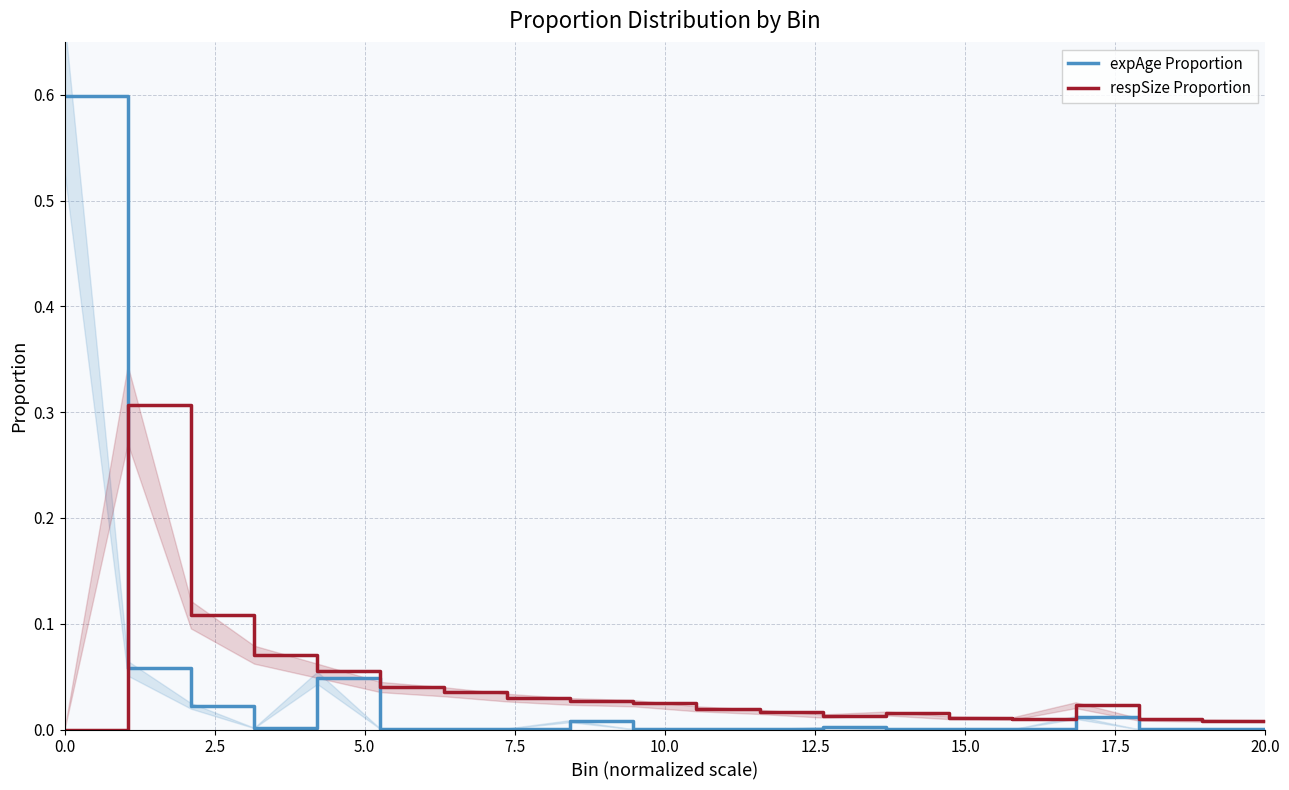

Rank the series by their average value, from lowest to highest.

expAge Proportion, respSize Proportion